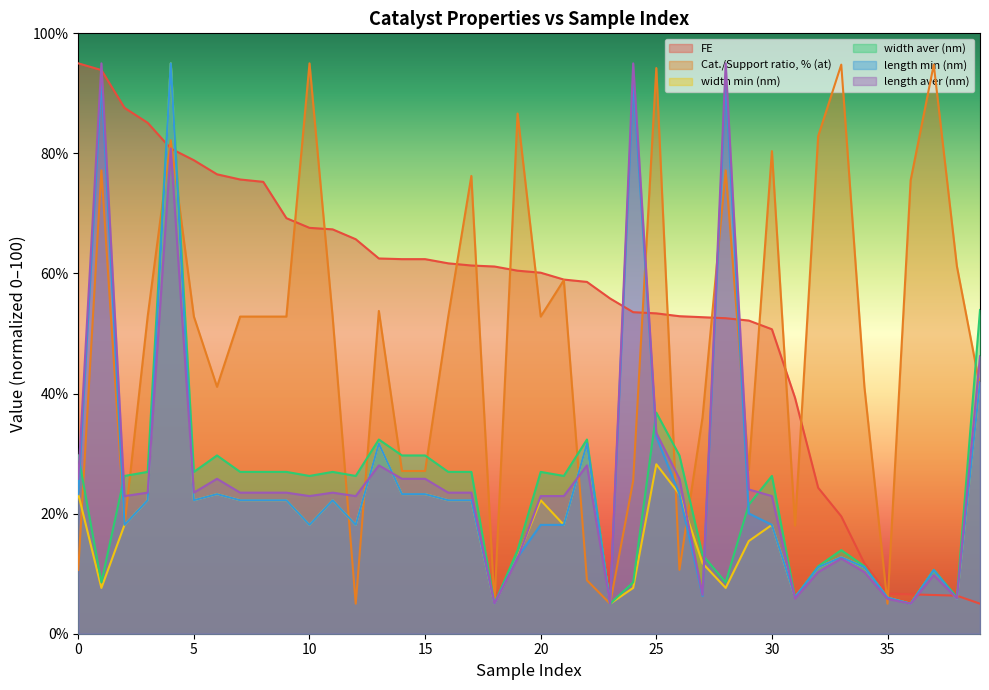

What is the difference between the highest and lowest values at 38?

55.4